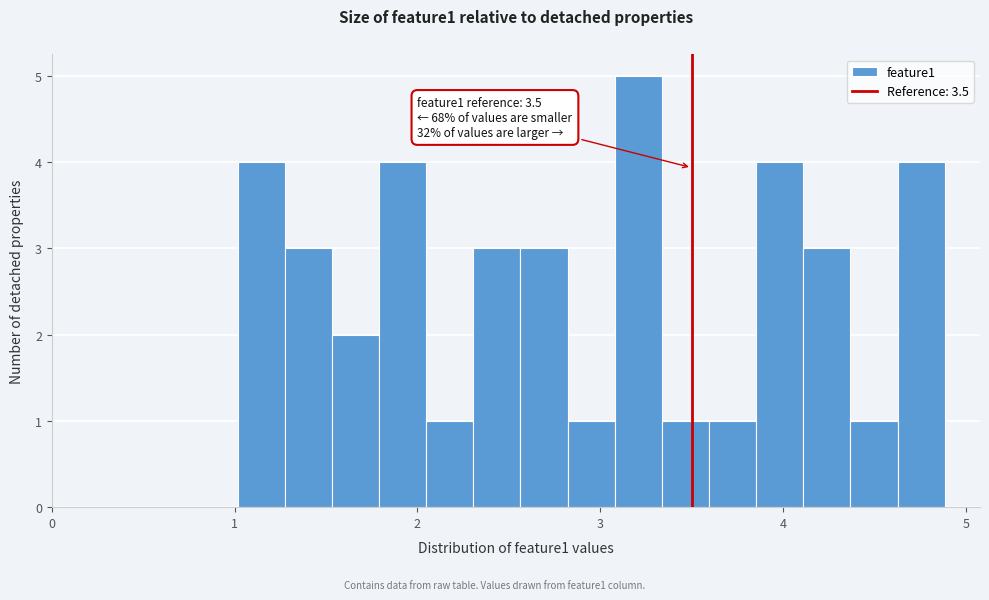

Read against the x-axis, roughly where is the centre of the tallest bar?

3.2